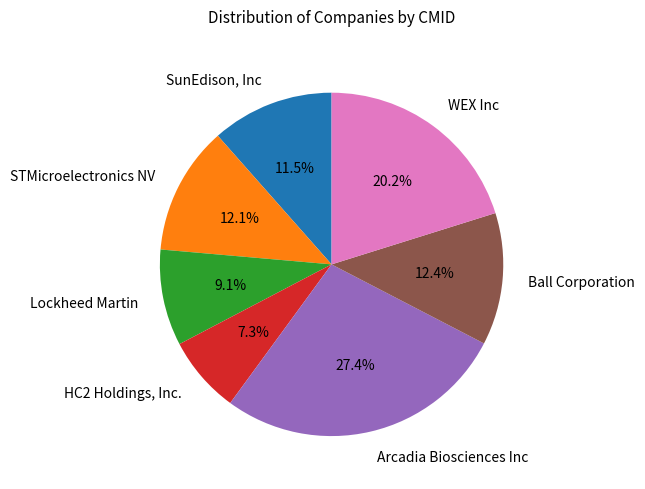

Which slice is the largest?

Arcadia Biosciences Inc